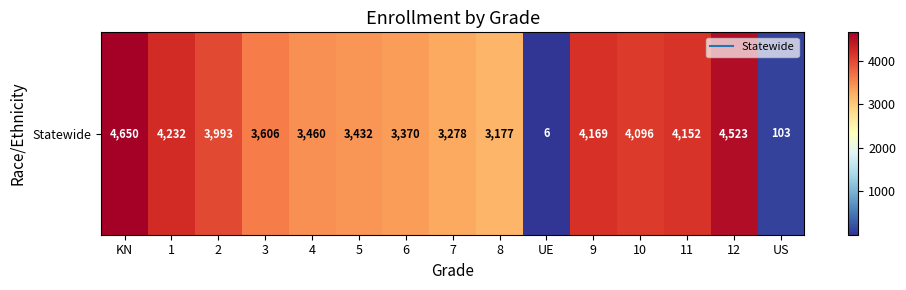

Reading right to left, transcribe all the data shown in this chart.

103	4523	4152	4096	4169	6	3177	3278	3370	3432	3460	3606	3993	4232	4650